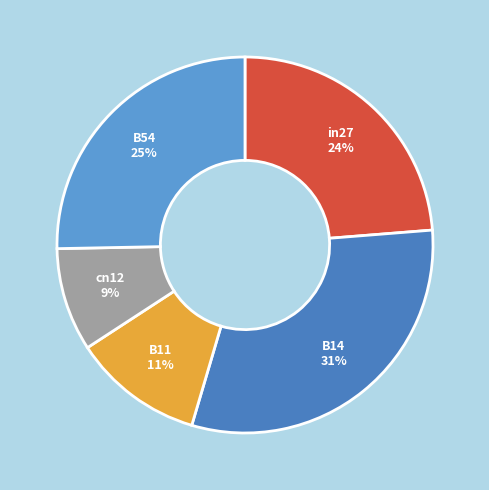

To the nearest percent, what is the combined percentage of B11 and in27?

35%